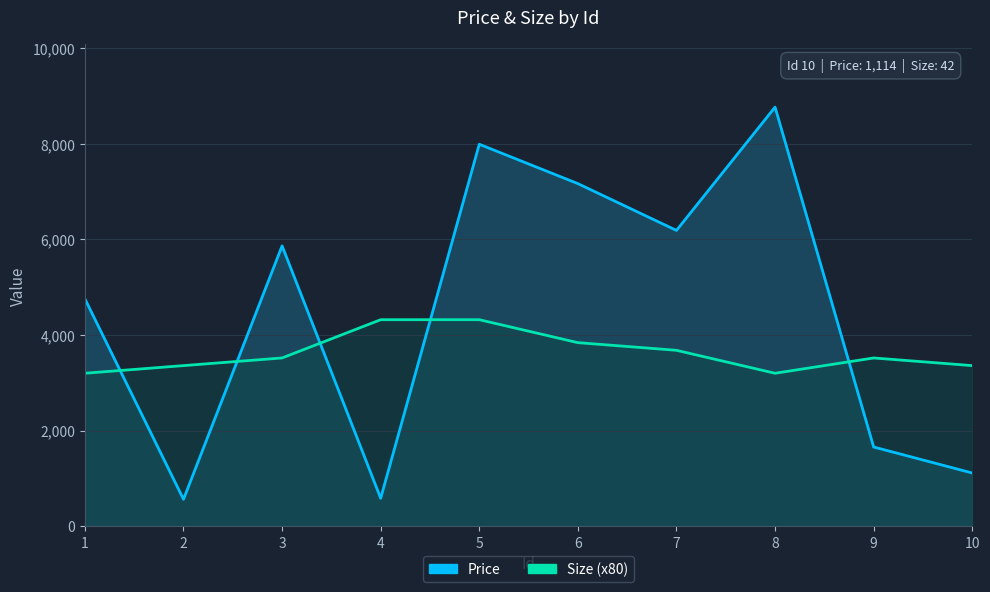

What is the value of the Price point at the 4th from the left?

586